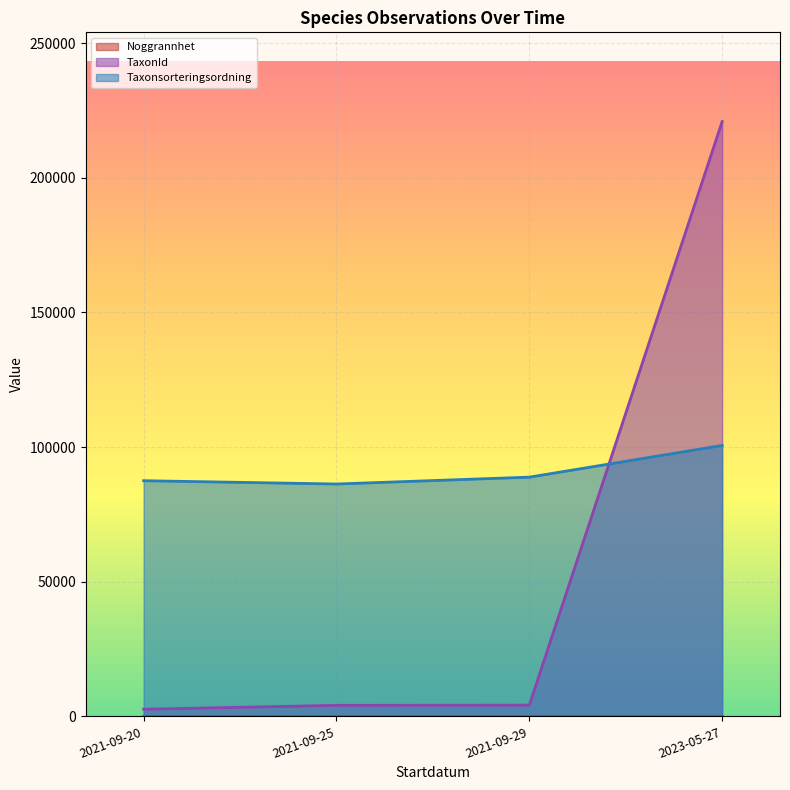

How many lines are shown in the chart?

3